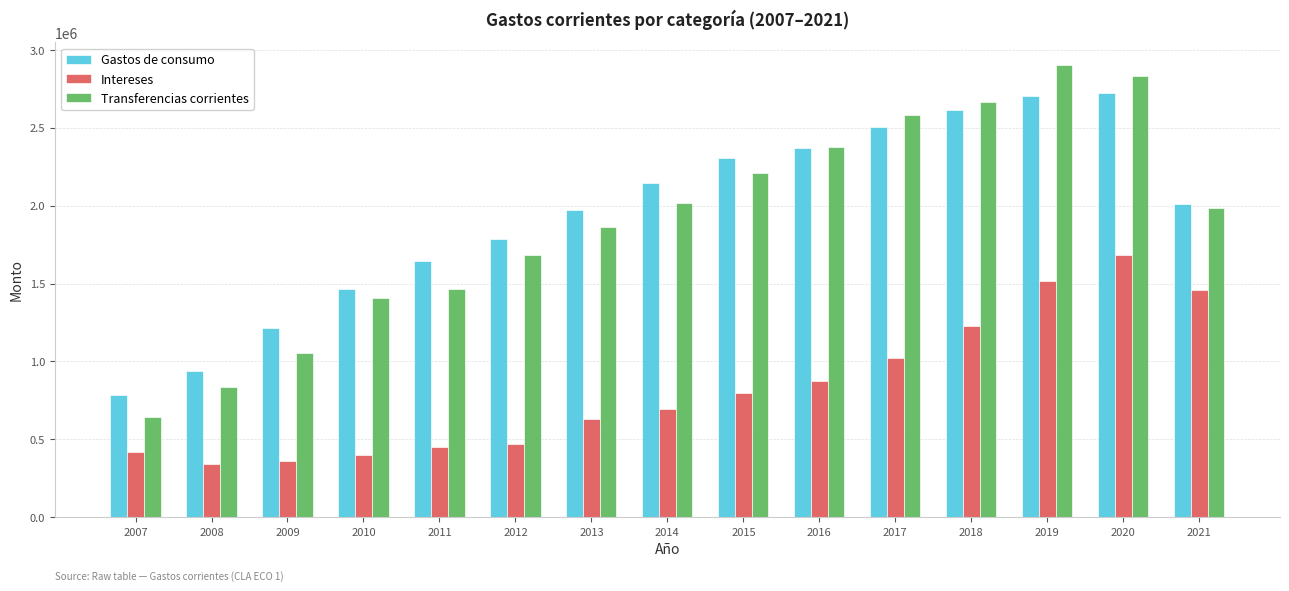

What is the total value across all series at 2016?

5622217